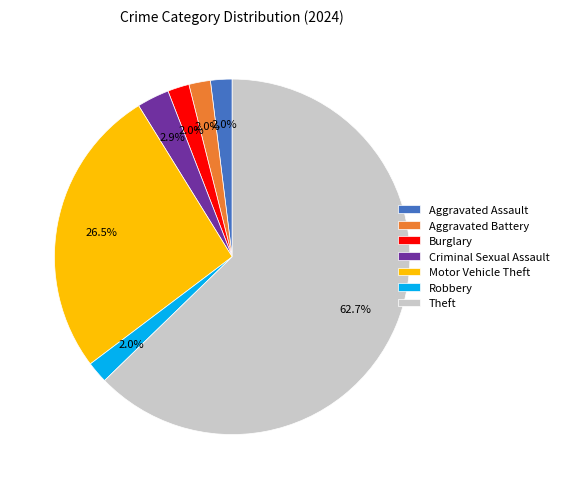

Do Motor Vehicle Theft and Aggravated Assault together represent more than half of the pie?

No